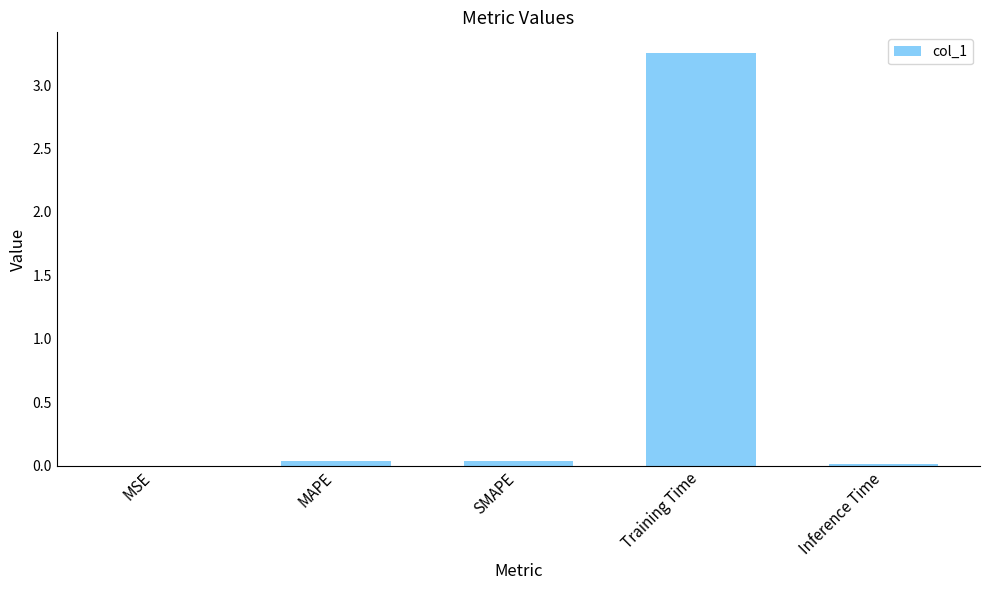

The value at SMAPE is 0.0. True or false?

True